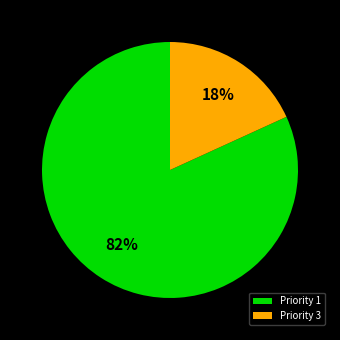

Does any single category account for the majority?

Yes